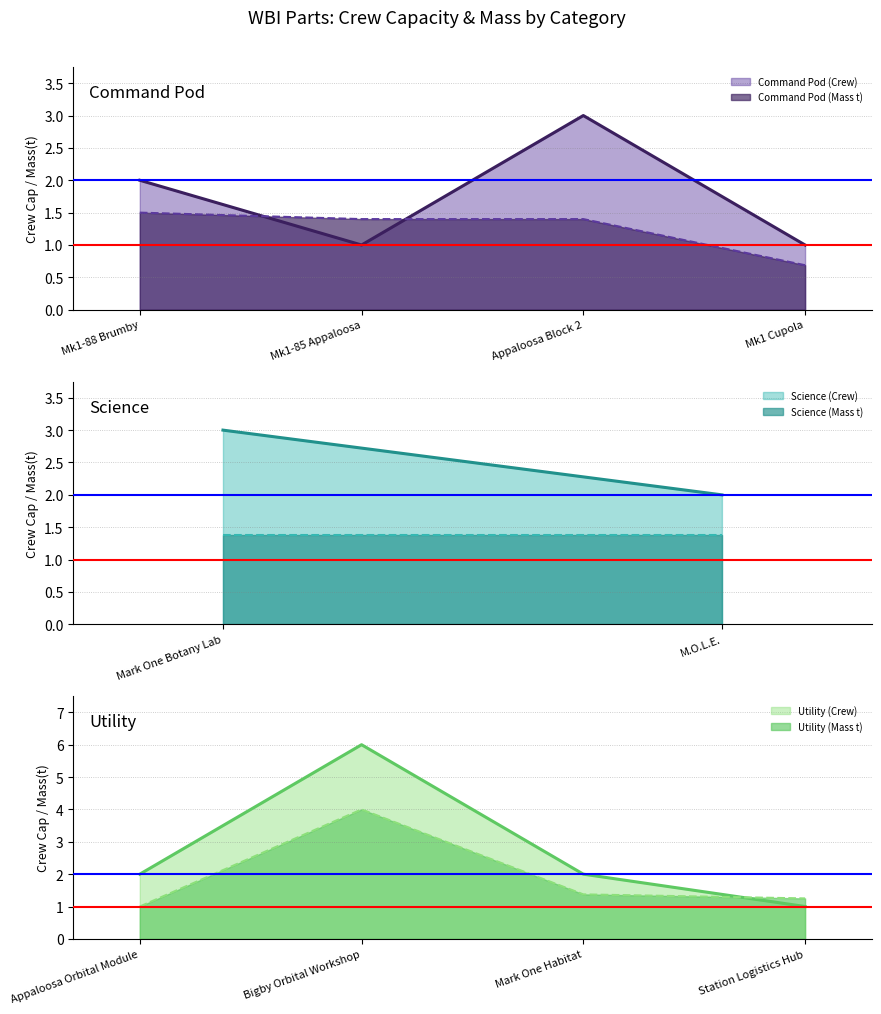

Between which two adjacent categories do Command Pod (Crew) and Command Pod (Mass t) first intersect?

Mk1-88 Brumby and Mk1-85 Appaloosa